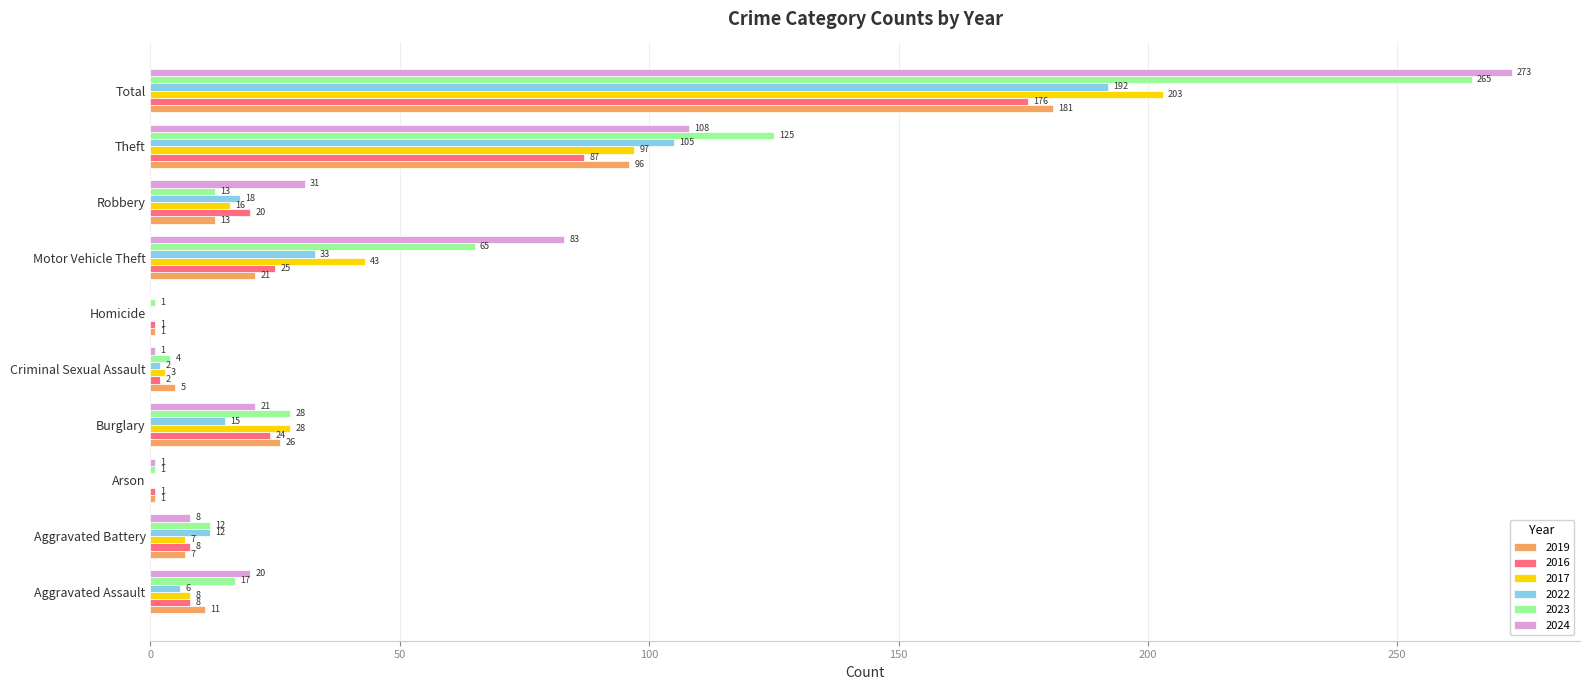

What is the greatest value displayed?

273